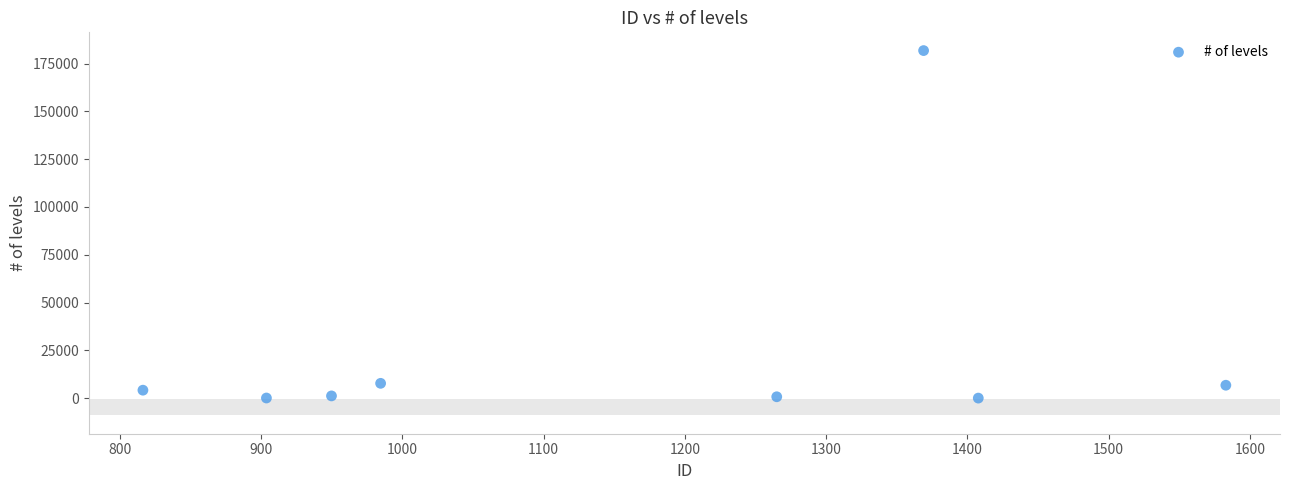

What is the range of Y values (max minus min)?

181748